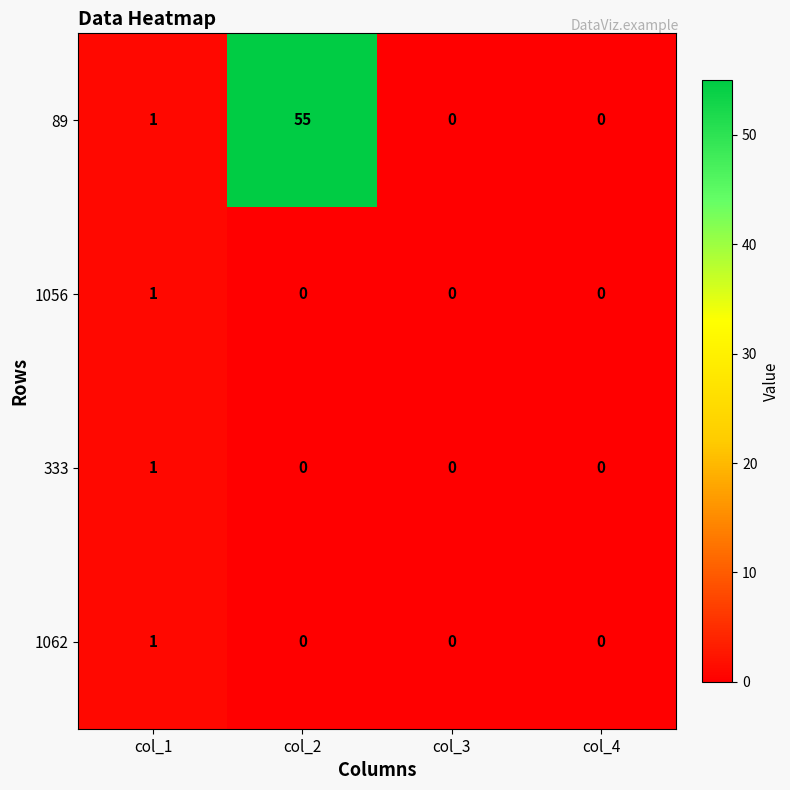

Reading right to left, extract all data points from this chart.

89: 0	0	55	1
1056: 0	0	0	1
333: 0	0	0	1
1062: 0	0	0	1